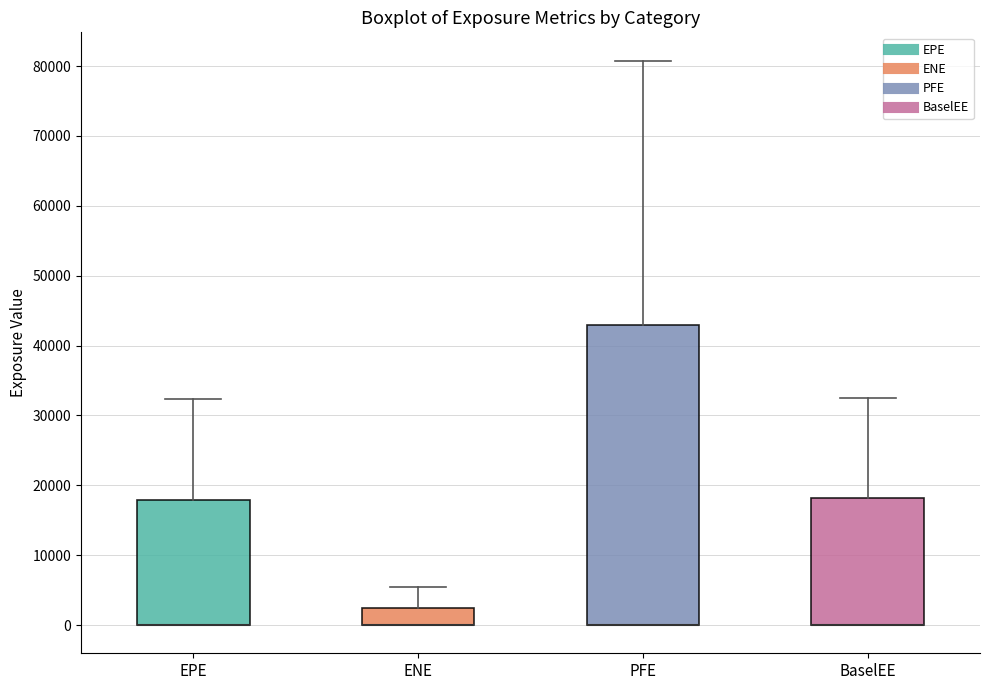

Where is the upper edge of the box for EPE on the y-axis? The values are not printed on the chart, so give them approximately, as read against the axis.

18000